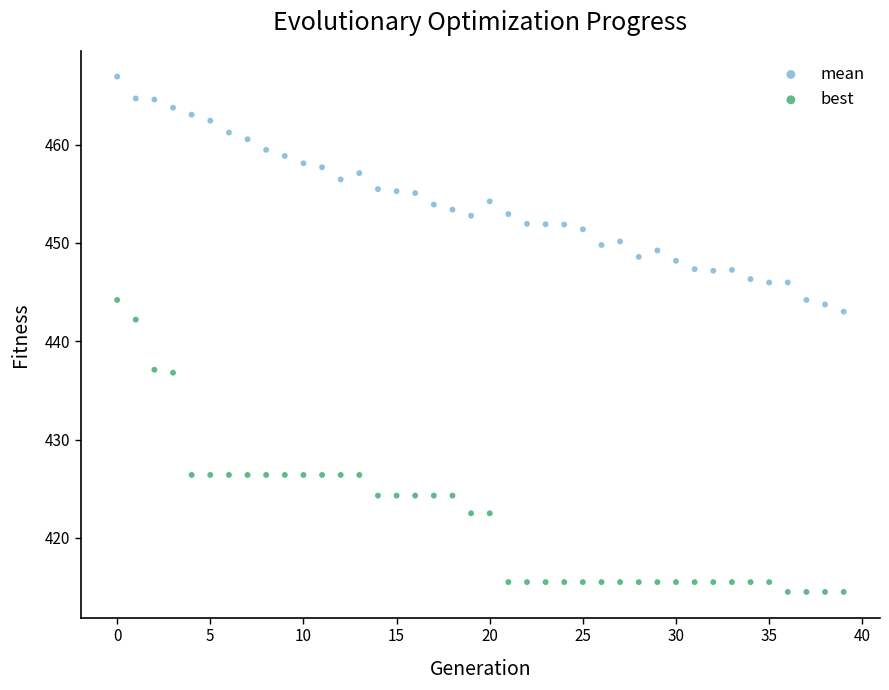

Which series reaches the maximum Y coordinate?

mean